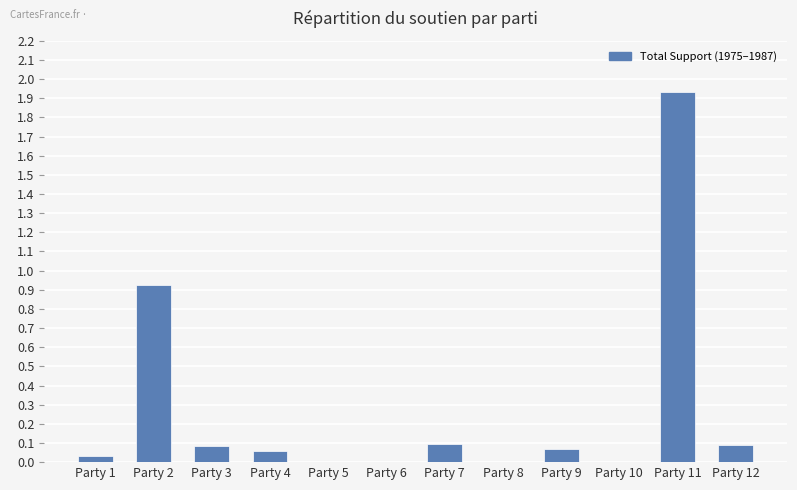

Which label corresponds to the largest value in the chart?

Party 11